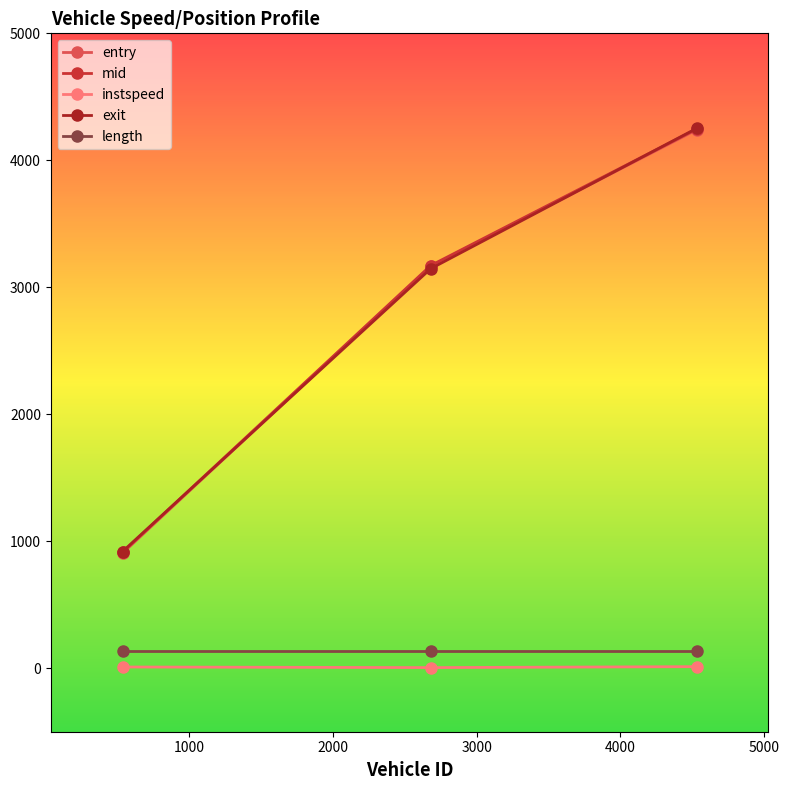

Is this an area chart (filled region under the line)?

No